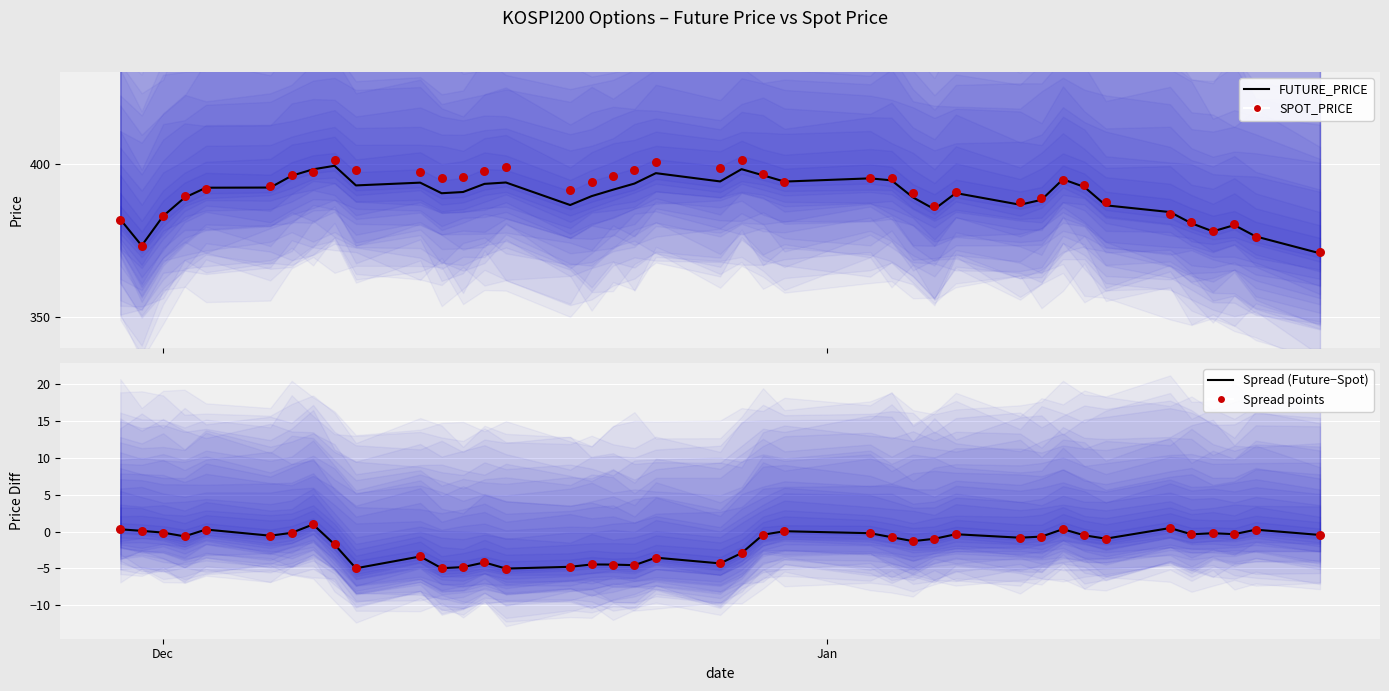

At how many categories does at least one series exceed 95?

40